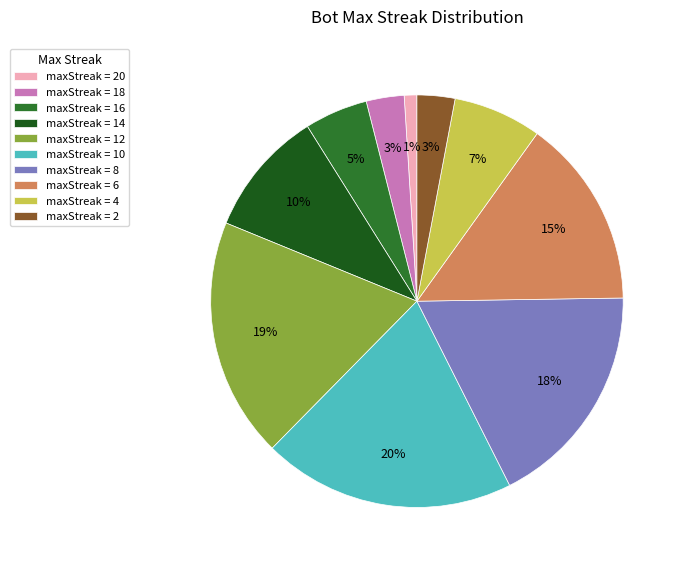

Does any single category account for the majority?

No